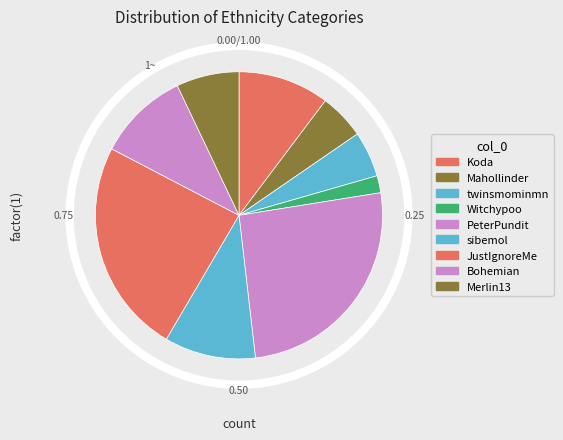

Does twinsmominmn account for over 50% of the chart?

No